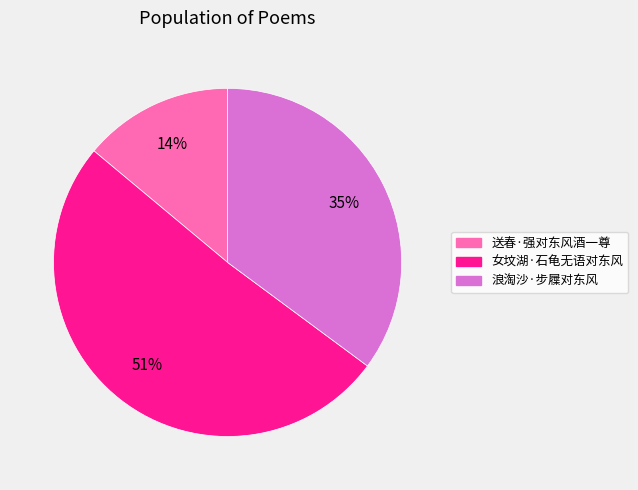

Between 浪淘沙·步屧对东风 and 送春·强对东风酒一尊, which is larger?

浪淘沙·步屧对东风